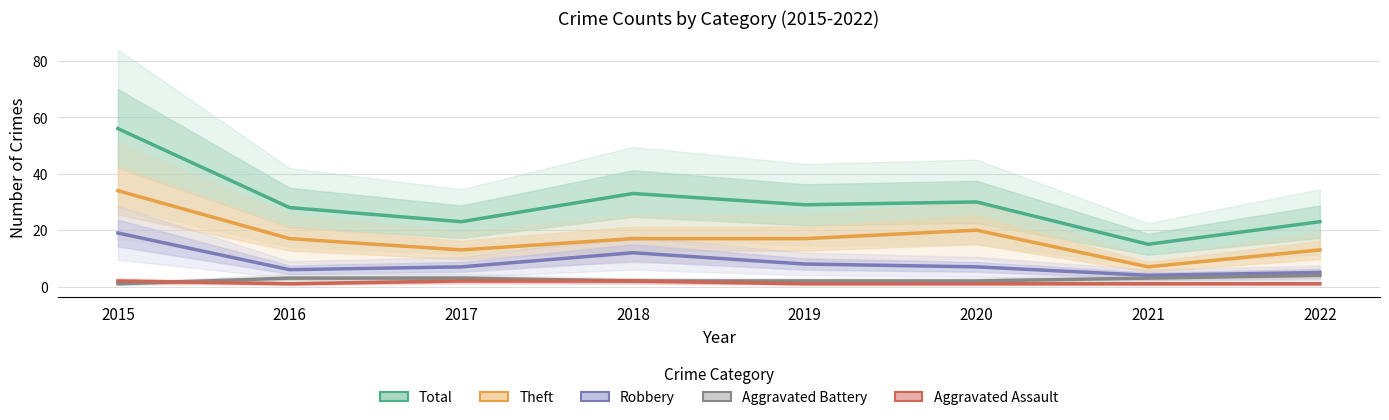

Which series has the widest spread of values?

Total